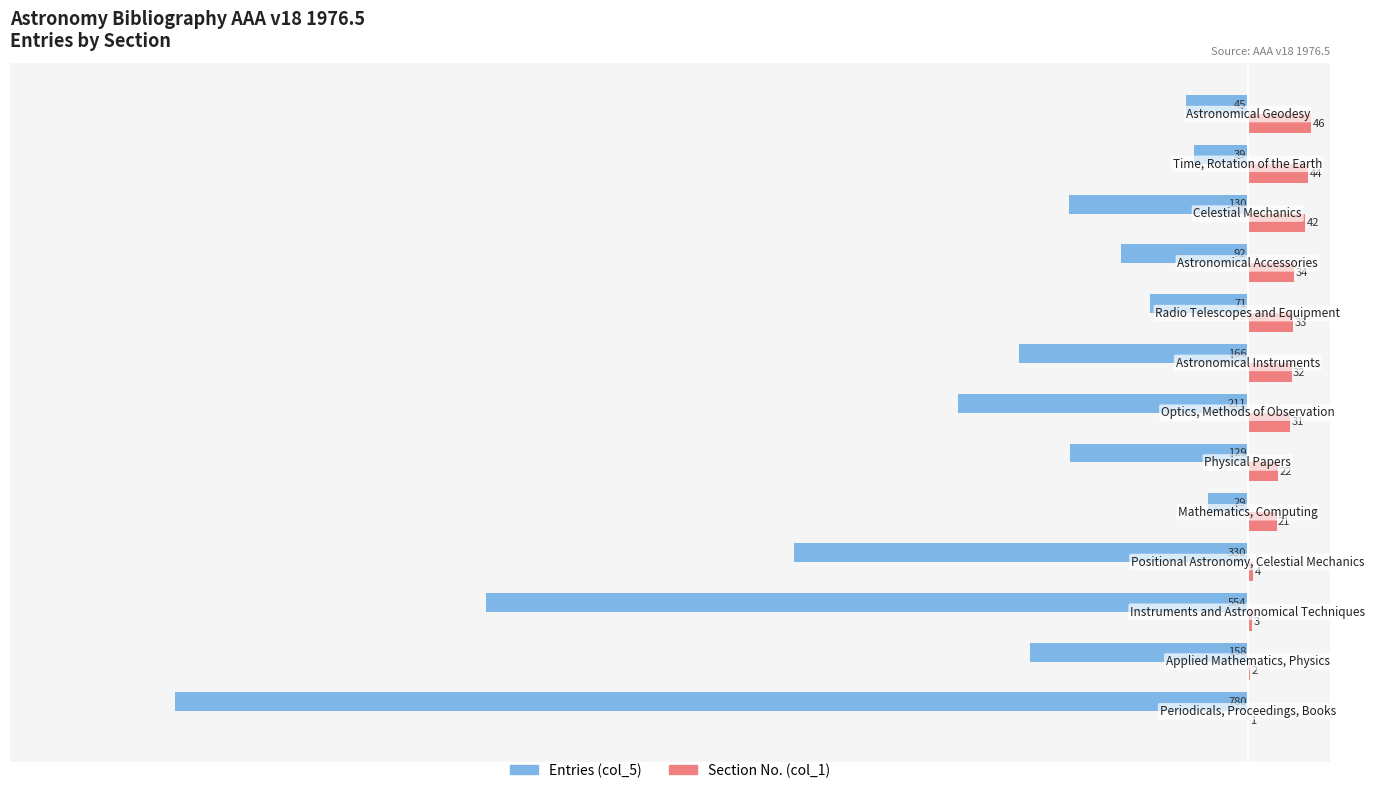

What is the greatest value displayed?

46